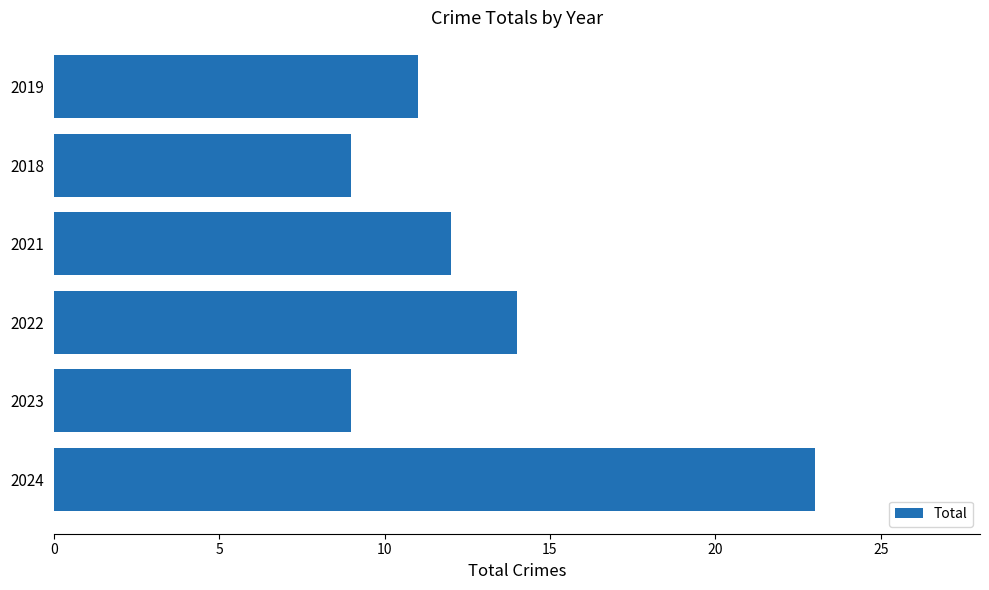

What is the greatest value displayed?

23